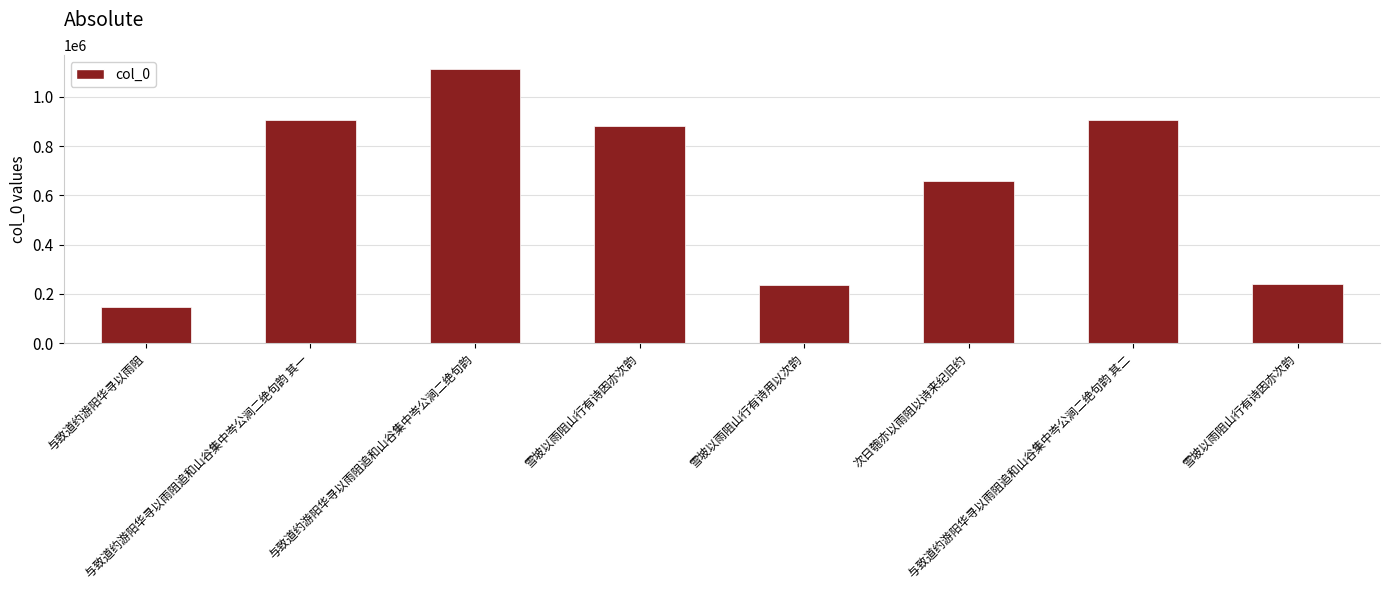

What is the change in value from 与致道约游阳华寻以雨阻 to 次日匏亦以雨阻以诗来纪旧约?

+511747